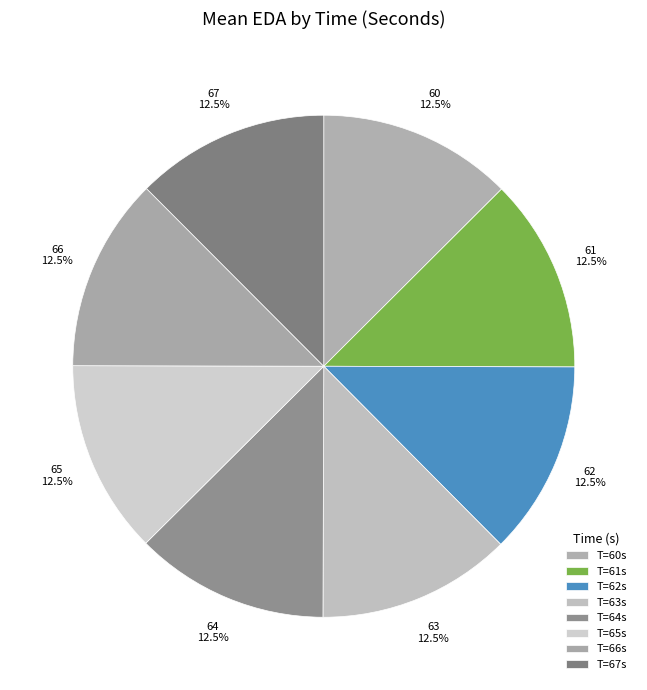

What percentage is NOT represented by 62?

87.5%